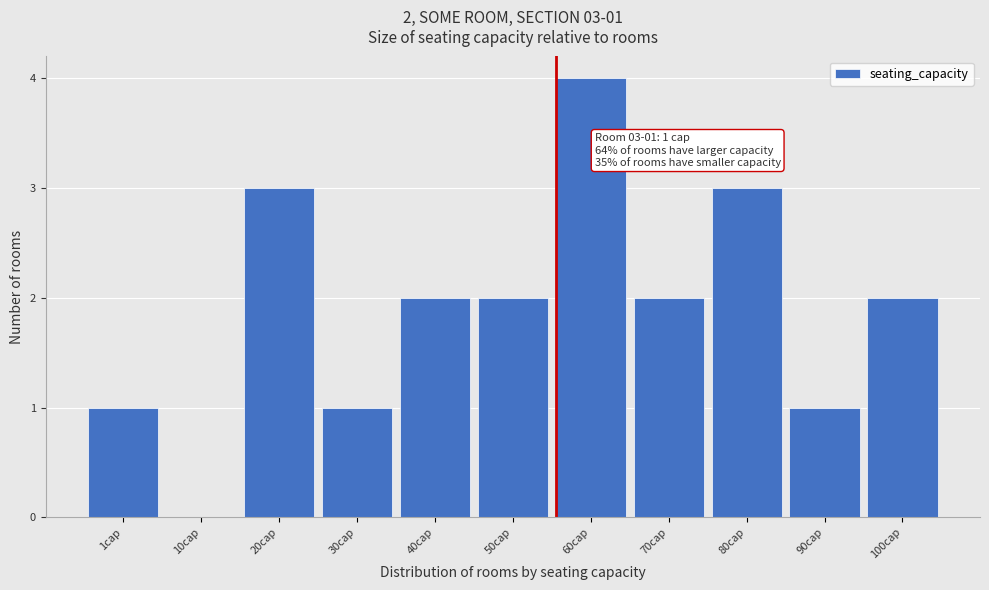

Reading left to right, extract all data points from this chart.

1cap=1	10cap=0	20cap=3	30cap=1	40cap=2	50cap=2	60cap=4	70cap=2	80cap=3	90cap=1	100cap=2